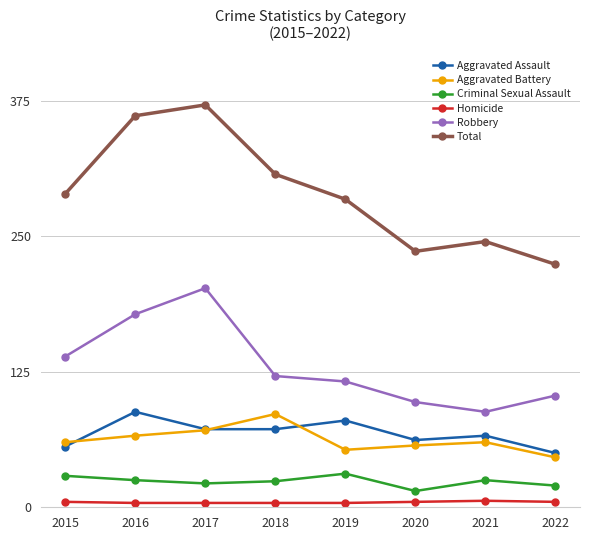

True or false: Aggravated Assault and Total intersect in this chart.

False